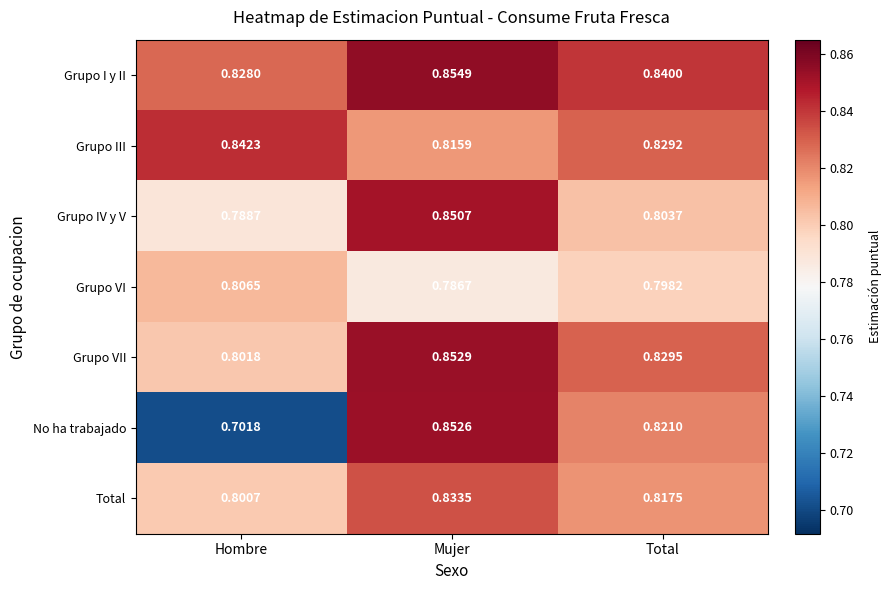

Rank the series by their maximum value, from highest to lowest.

Grupo I y II, Grupo VII, No ha trabajado, Grupo IV y V, Grupo III, Total, Grupo VI